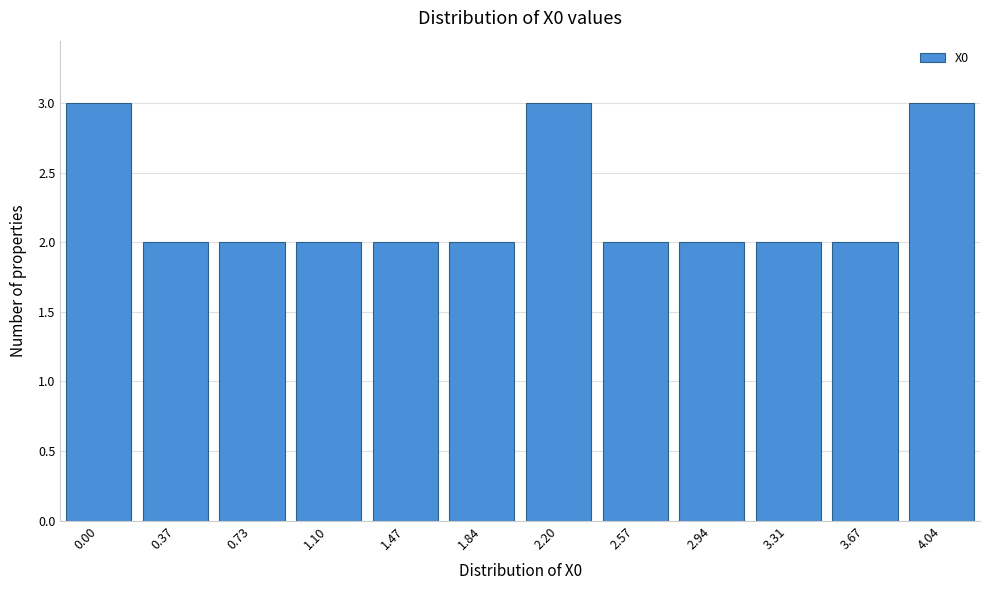

Reading left to right, what are all the values shown in this chart?

3	2	2	2	2	2	3	2	2	2	2	3